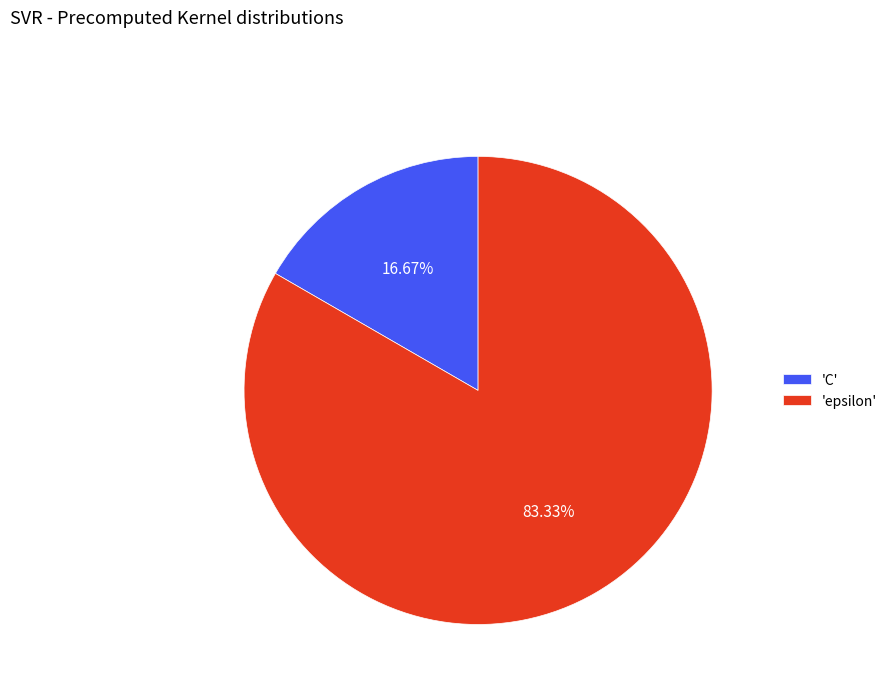

Combined, do 'epsilon' and 'C' account for over 50%?

Yes